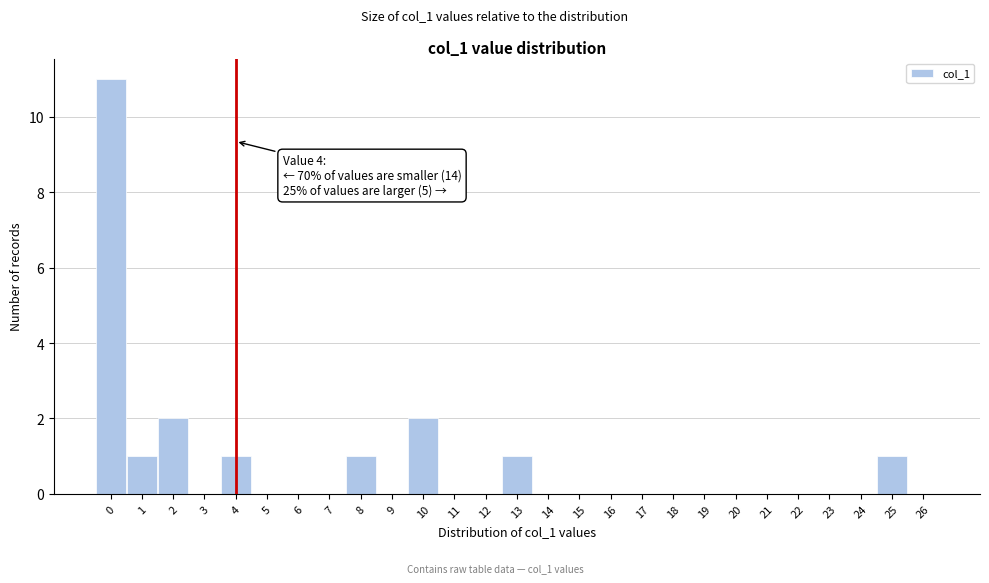

Over which range of the x-axis is the bar tallest?

-0.5 to 0.5